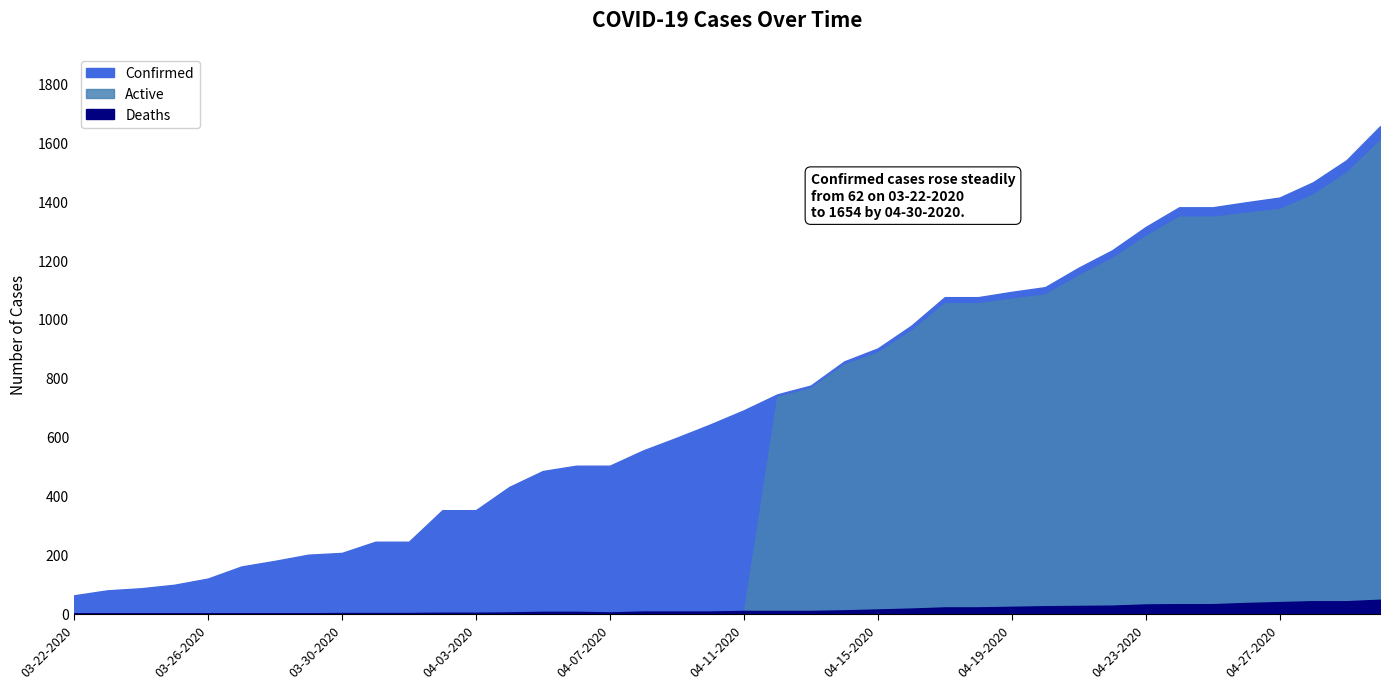

What value does the Active series have at 04-28-2020, to the nearest 10?

1420